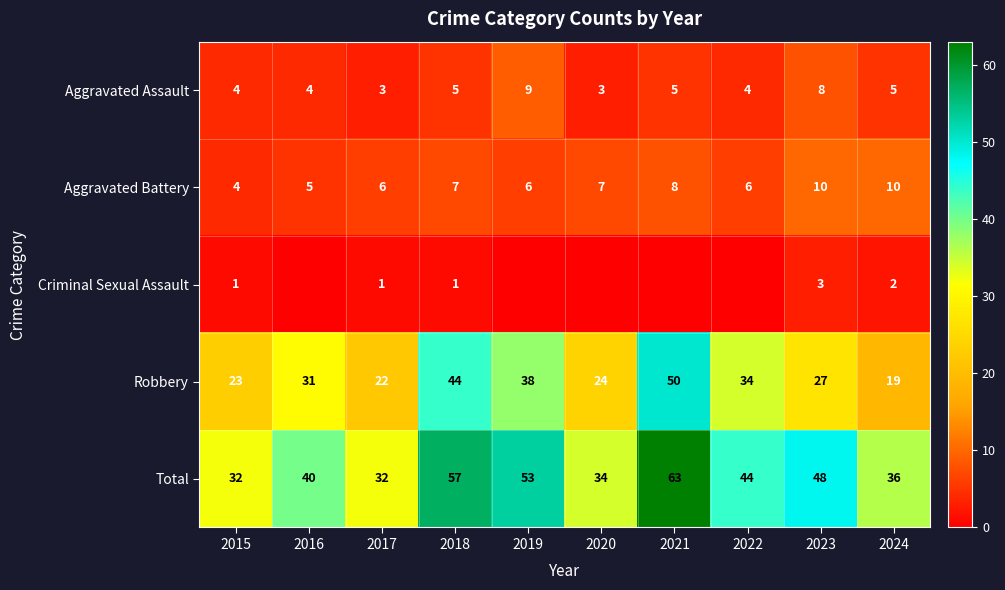

Is it true that Robbery equals 38 at 2019?

True